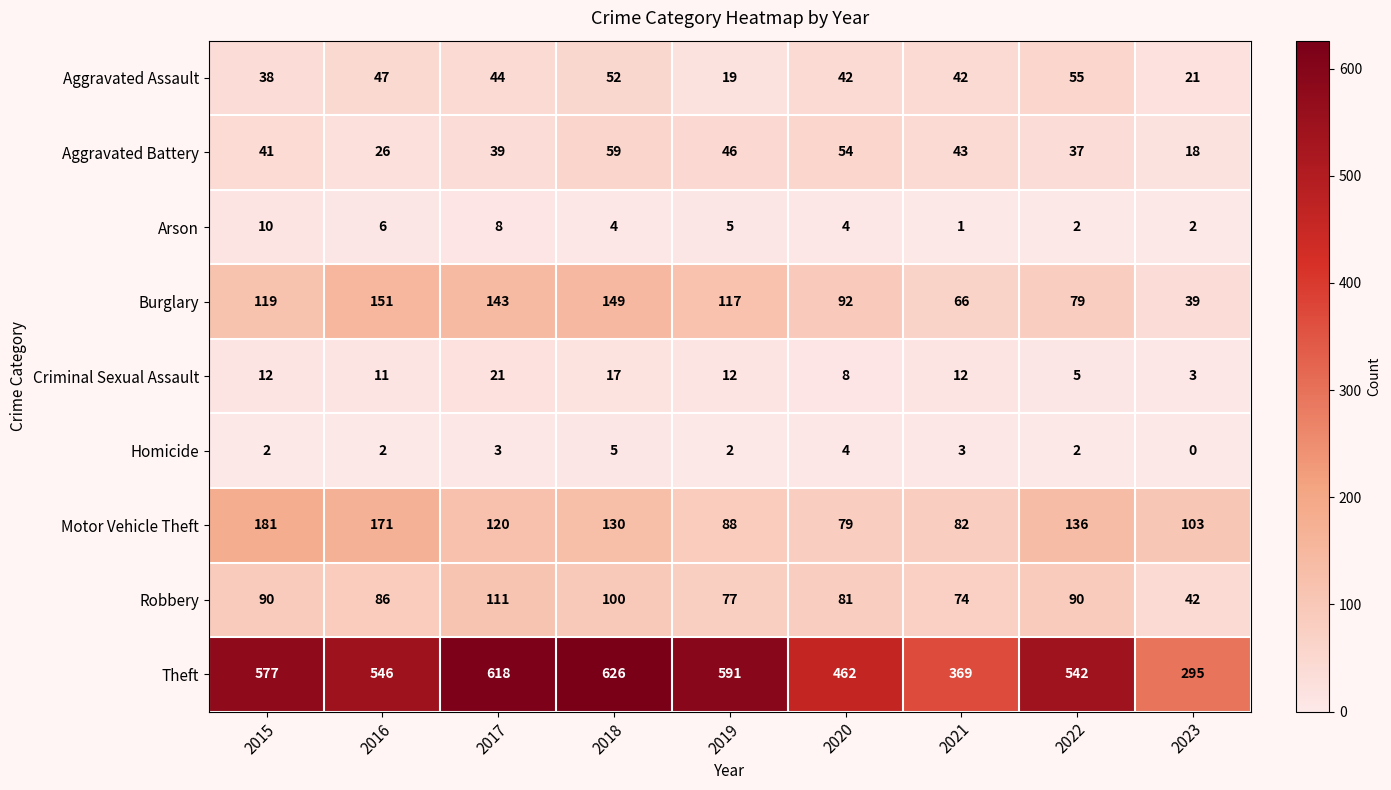

How many distinct data groups are displayed?

9